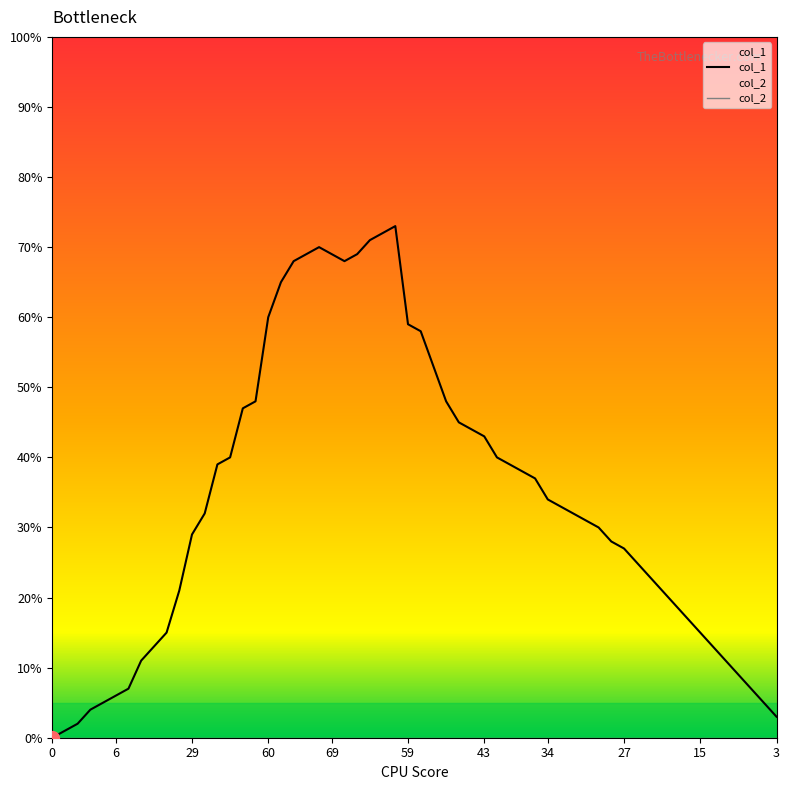

What is the greatest value displayed?

73